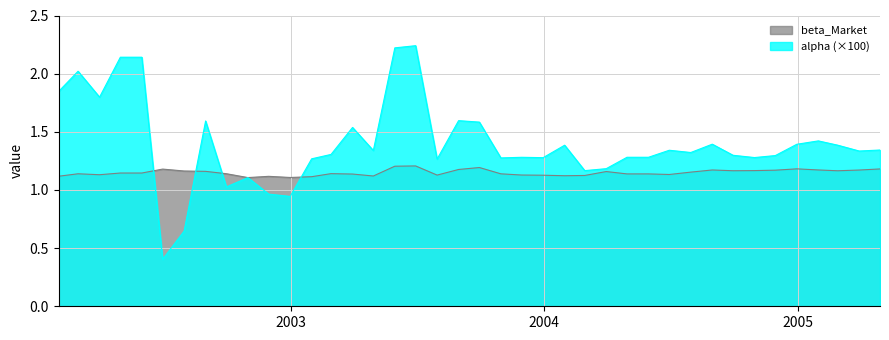

Which series has the widest spread of values?

alpha (×100)